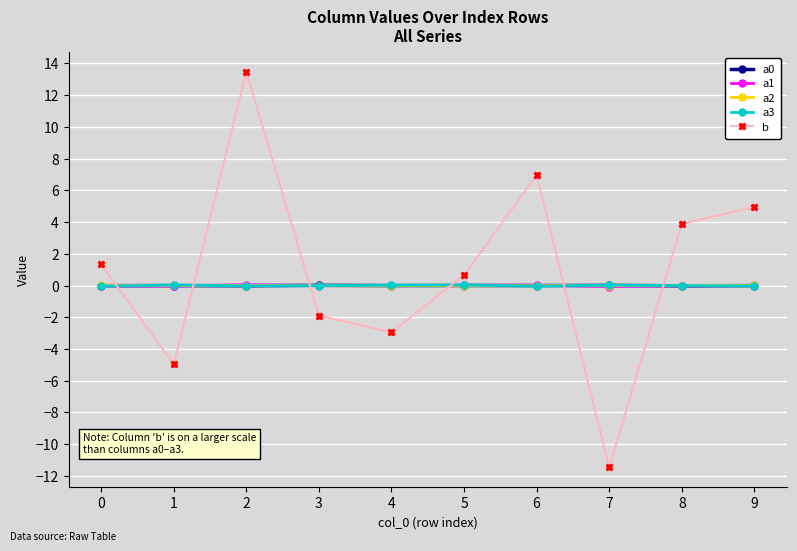

Which series has the widest spread of values?

b